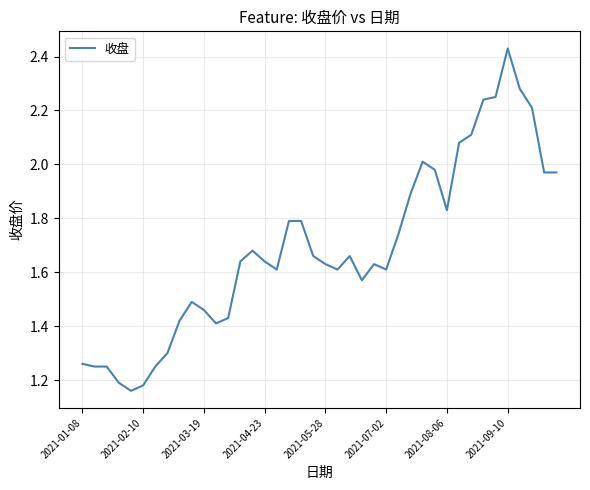

At which category does the chart reach its peak across all series?

2021-09-10